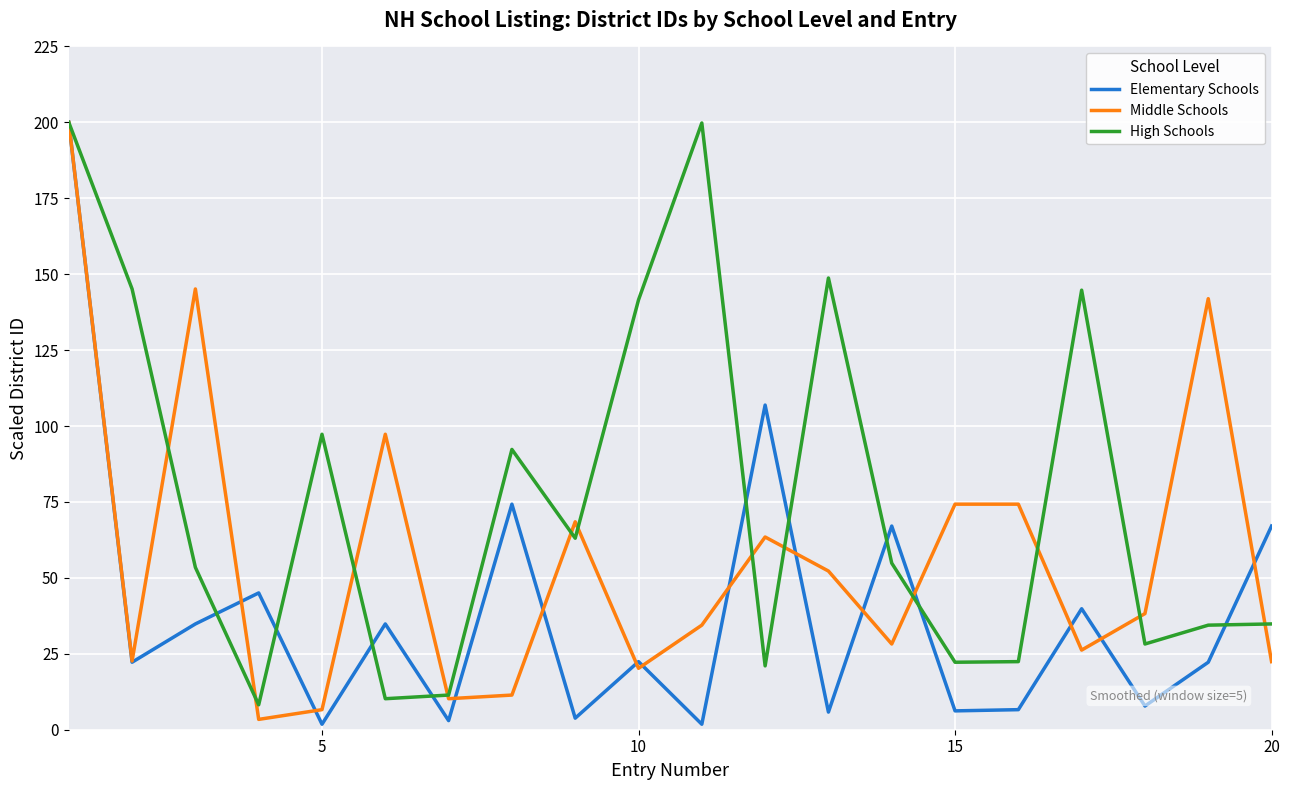

How many values in the High Schools series are below 54?

10